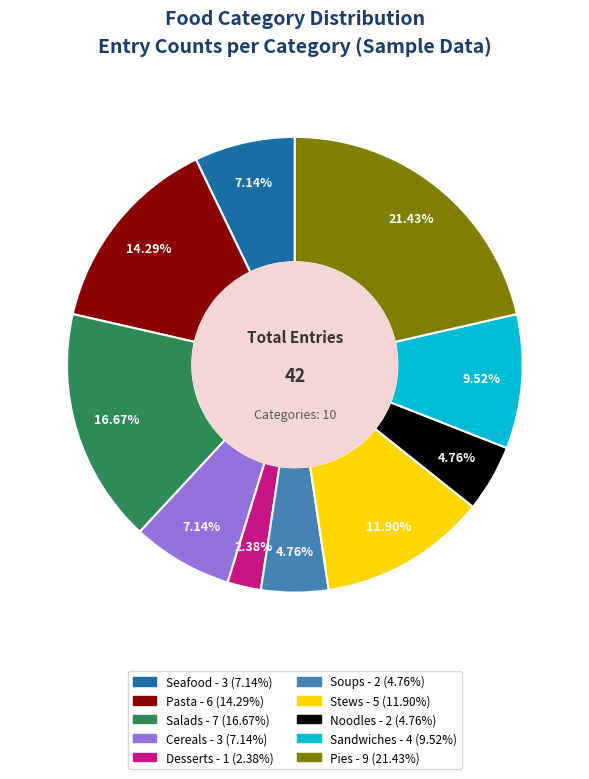

Is there any slice that represents more than half of the pie?

No